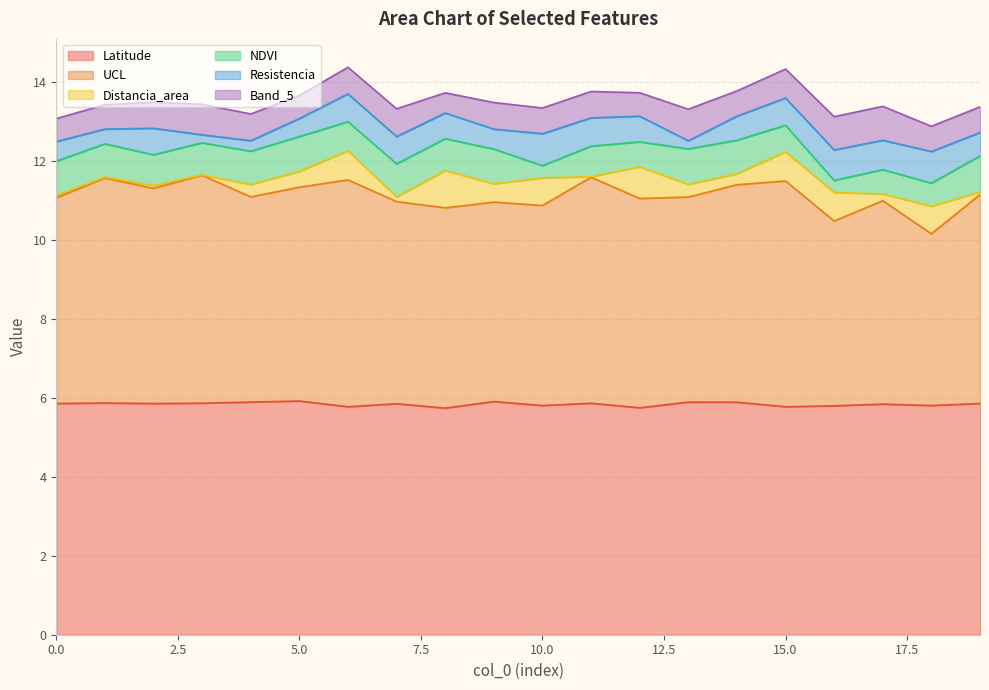

What is the sum of the UCL values at 0 and 4?

10.4